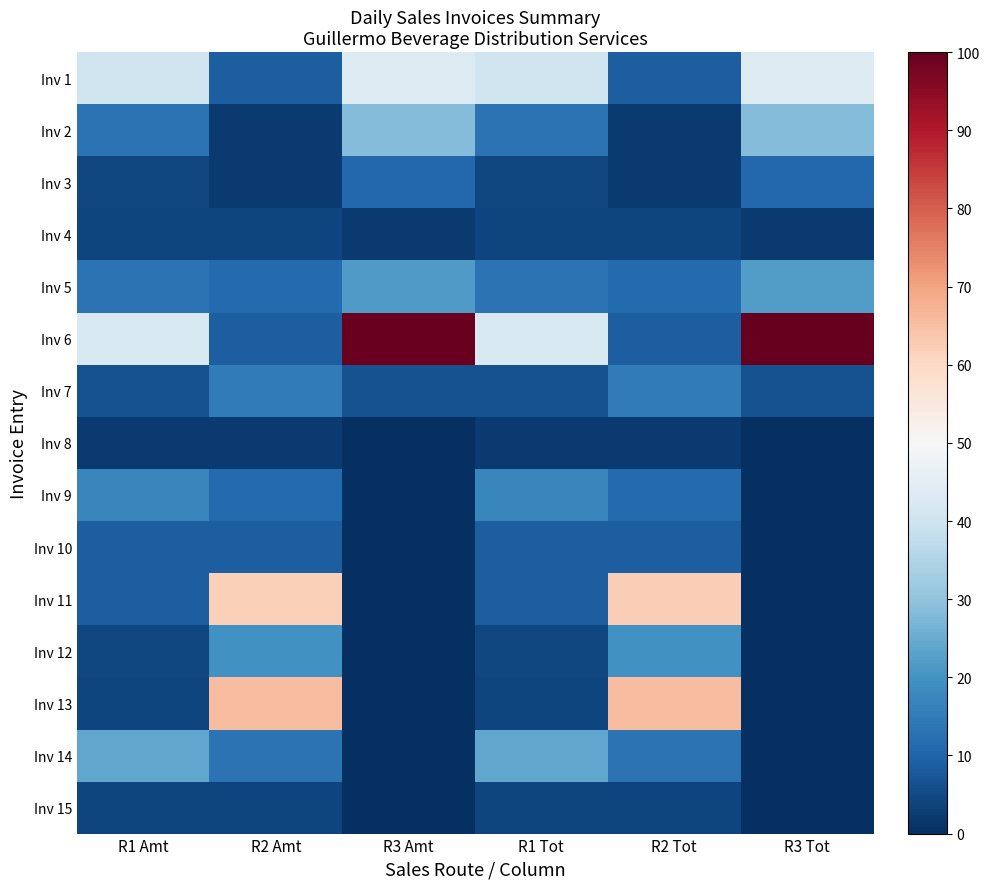

What is the total value across all series at R2 Tot?

239.0